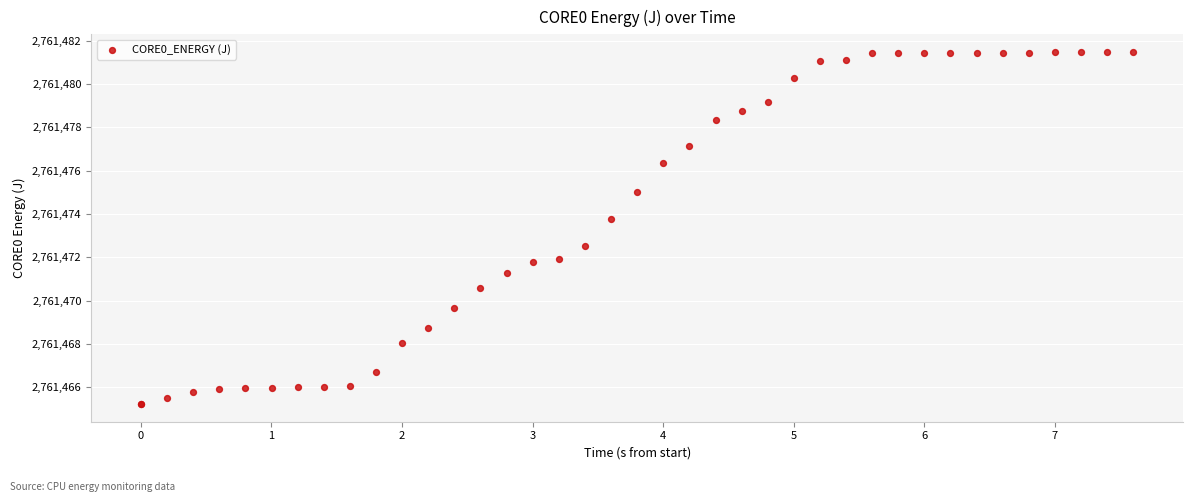

What Y value in the scatter plot is closest to 2761473?

2761472.5